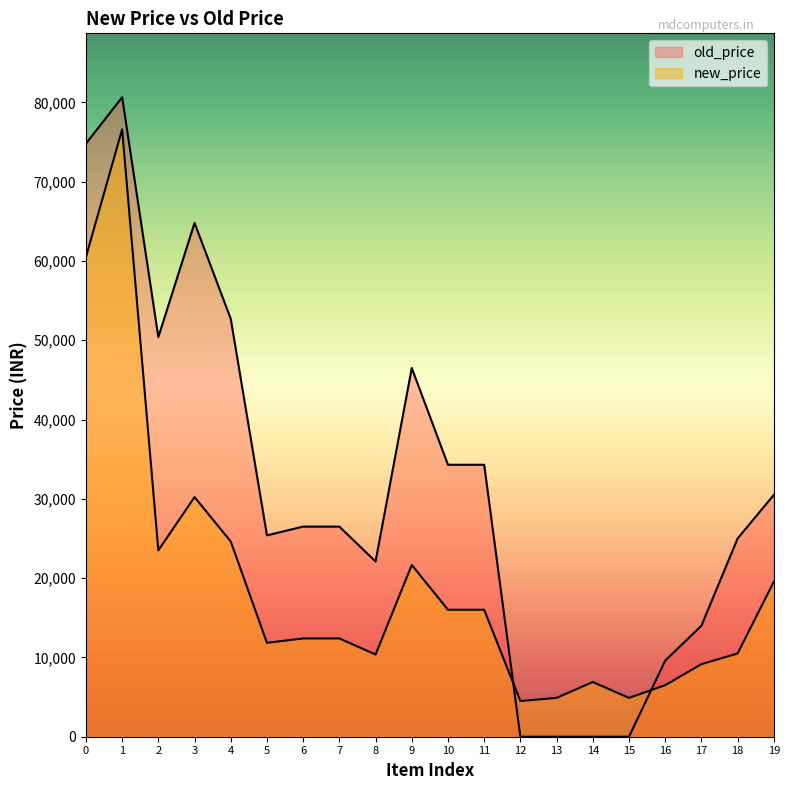

What is the lowest value of the new_price series?

4499